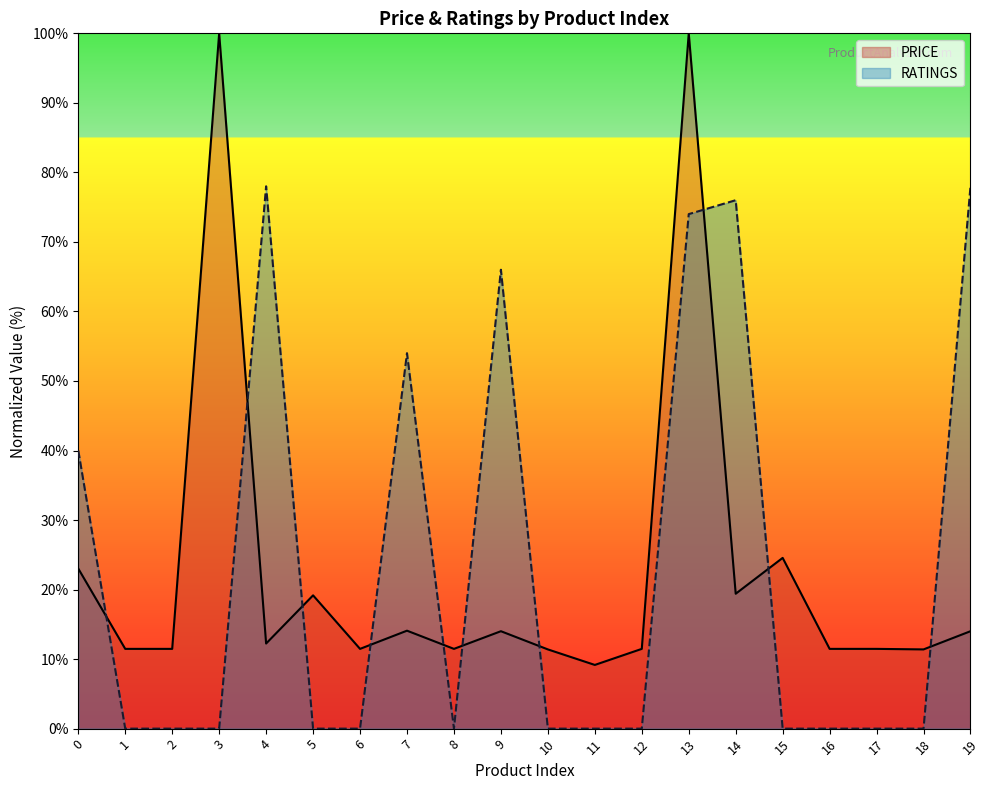

After their last crossing, which series has the higher values: RATINGS or PRICE?

RATINGS